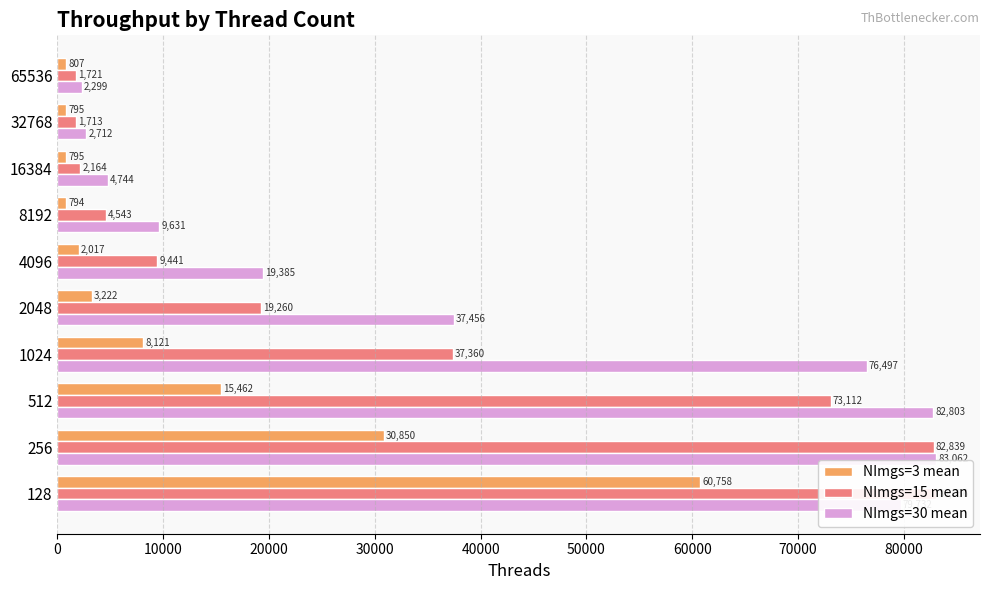

Between 32768 and 65536, which is larger?

65536